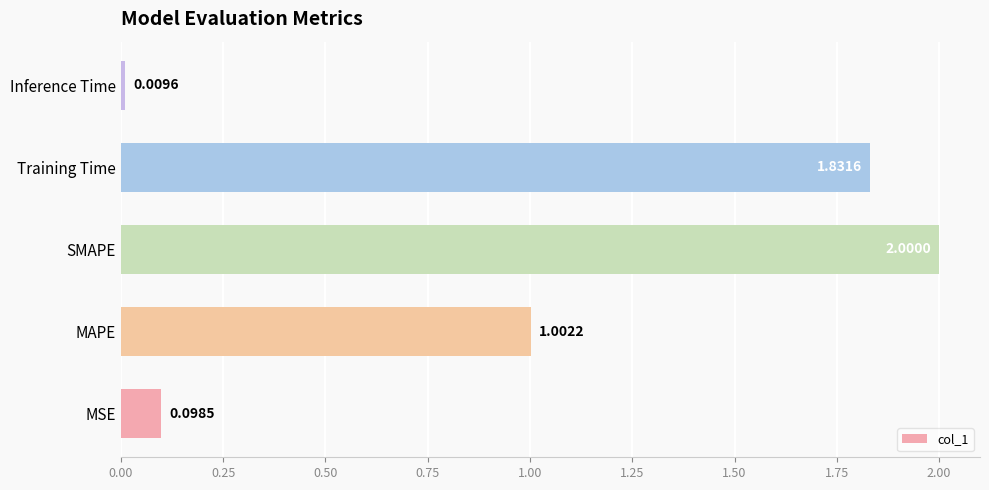

Rank the categories by value from highest to lowest.

SMAPE, Training Time, MAPE, MSE, Inference Time